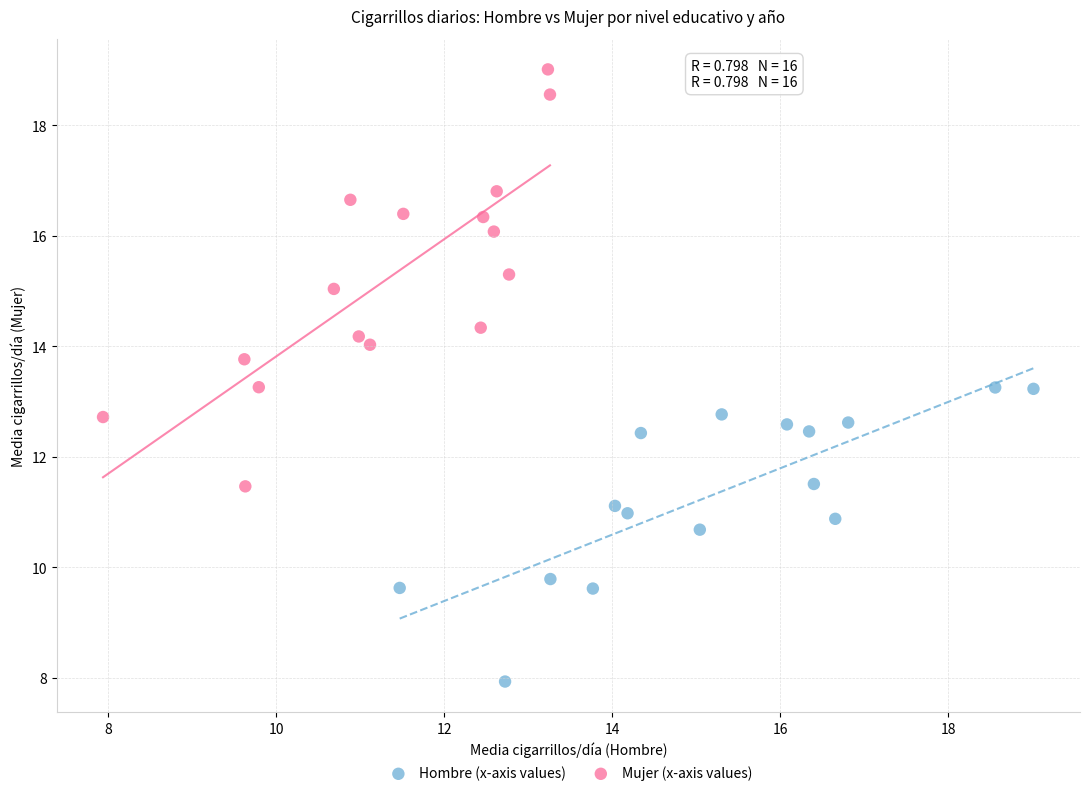

What are all the series names shown in the legend?

Hombre (x-axis values), Mujer (x-axis values)